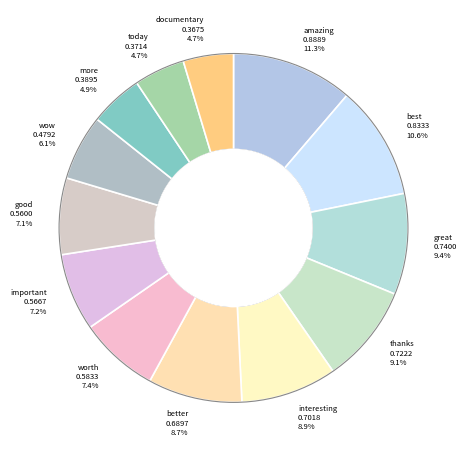

How many segments does this pie chart have?

13